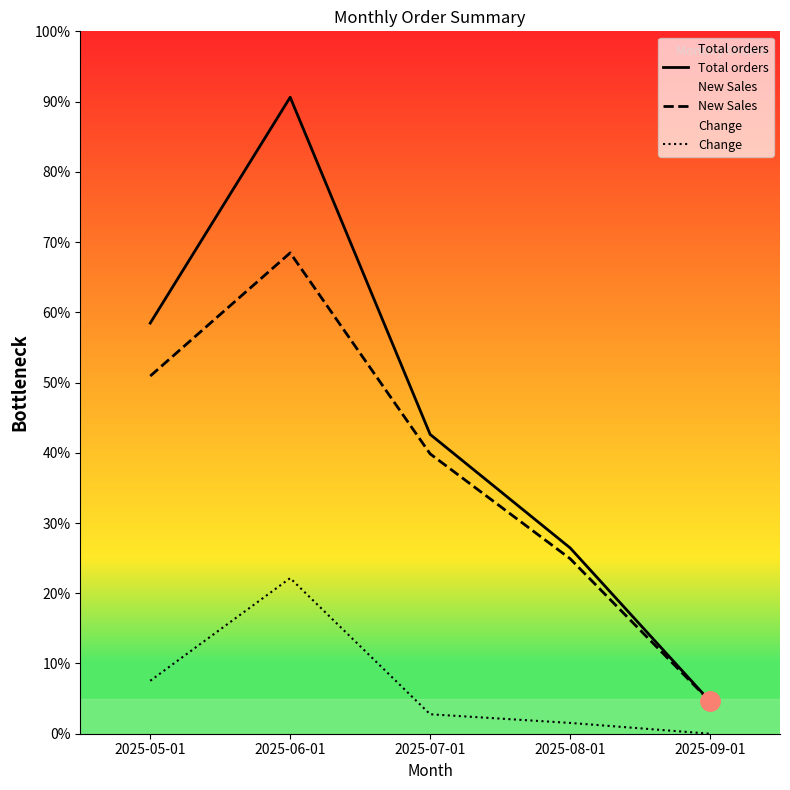

Which series changed the most between 2025-08-01 and 2025-09-01?

Total orders